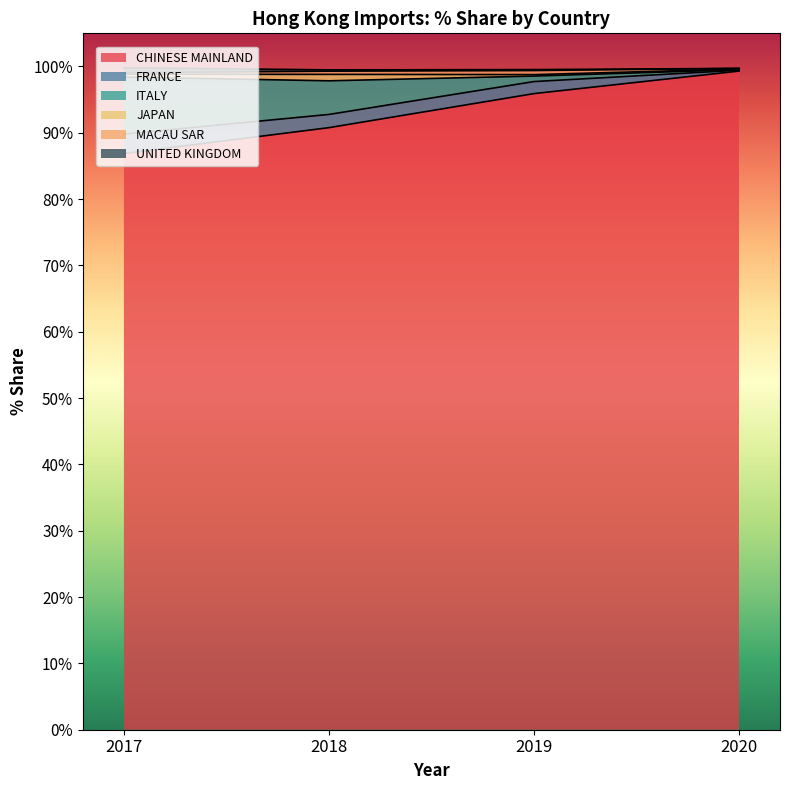

What is the minimum value for CHINESE MAINLAND?

86.9